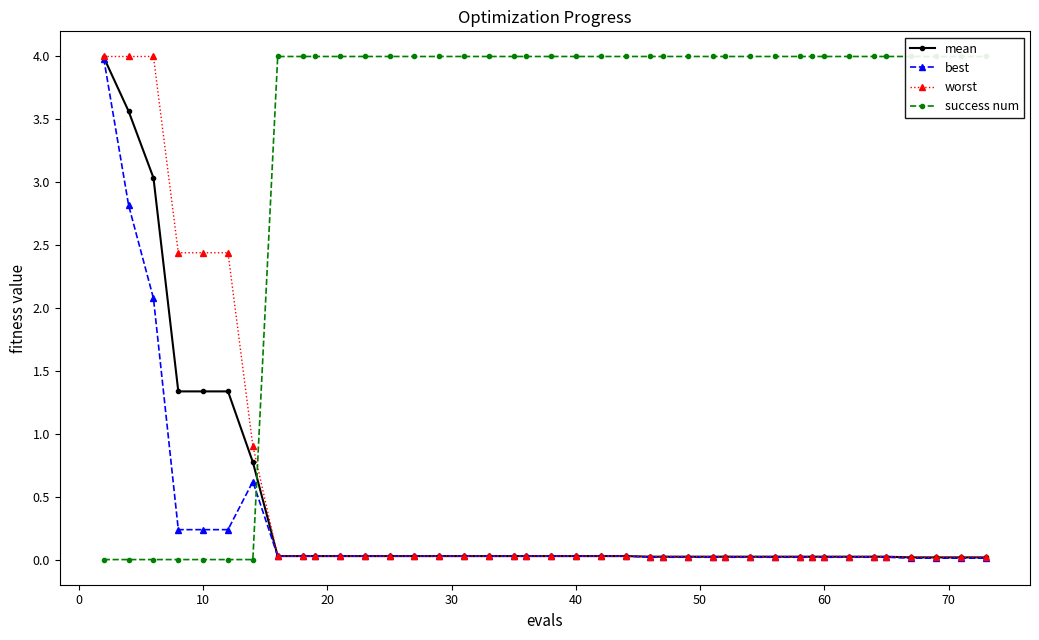

Count the number of data series in this chart.

4